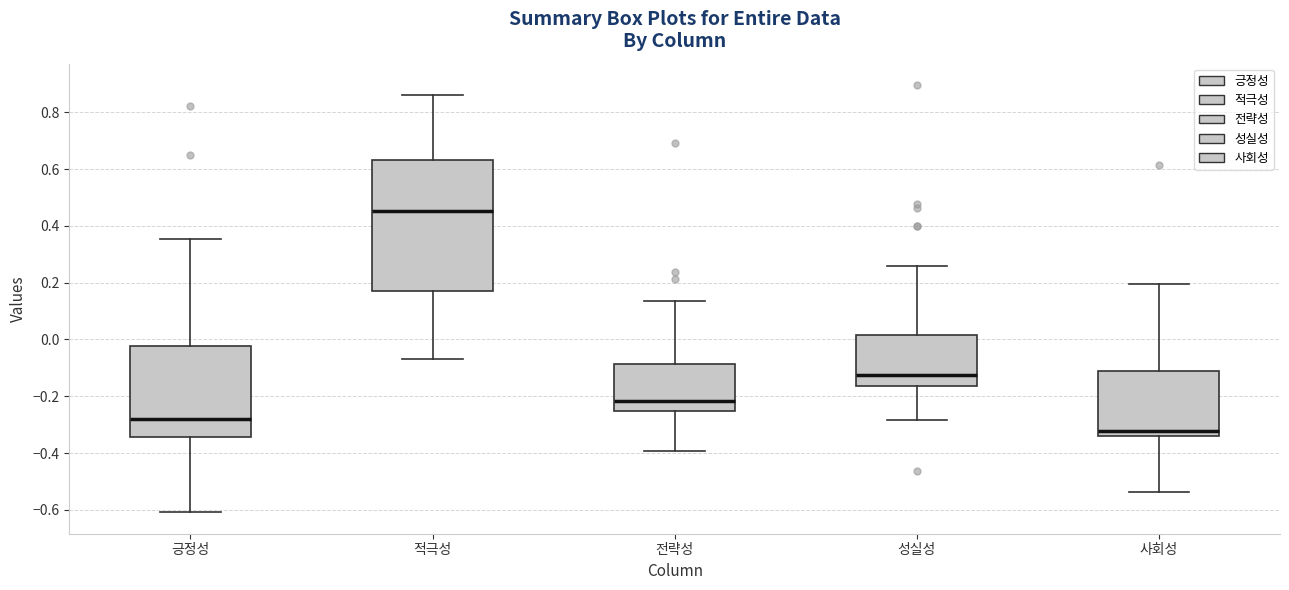

Where is the upper edge of the box for 사회성 on the y-axis? The values are not printed on the chart, so give them approximately, as read against the axis.

-0.12